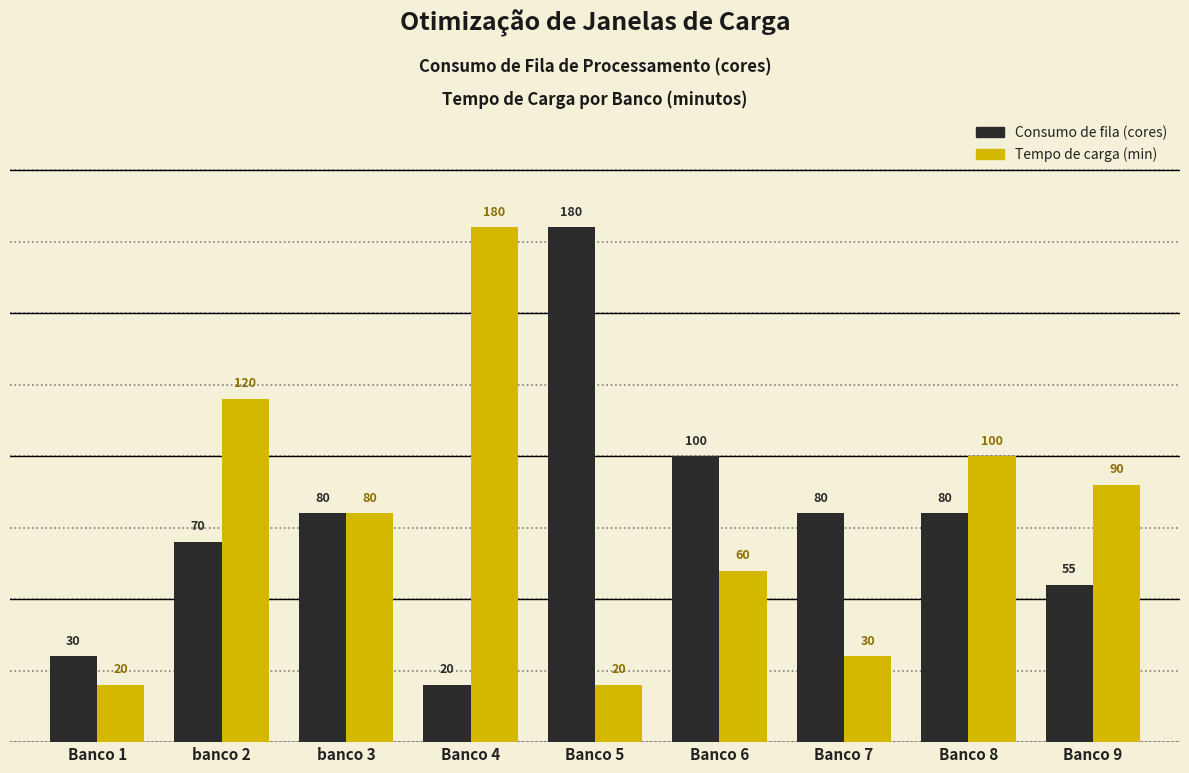

Reading left to right, what are all the values shown in this chart?

Consumo de fila: Banco 1=30	banco 2=70	banco 3=80	Banco 4=20	Banco 5=180	Banco 6=100	Banco 7=80	Banco 8=80	Banco 9=55
Tempo de carga: Banco 1=20	banco 2=120	banco 3=80	Banco 4=180	Banco 5=20	Banco 6=60	Banco 7=30	Banco 8=100	Banco 9=90